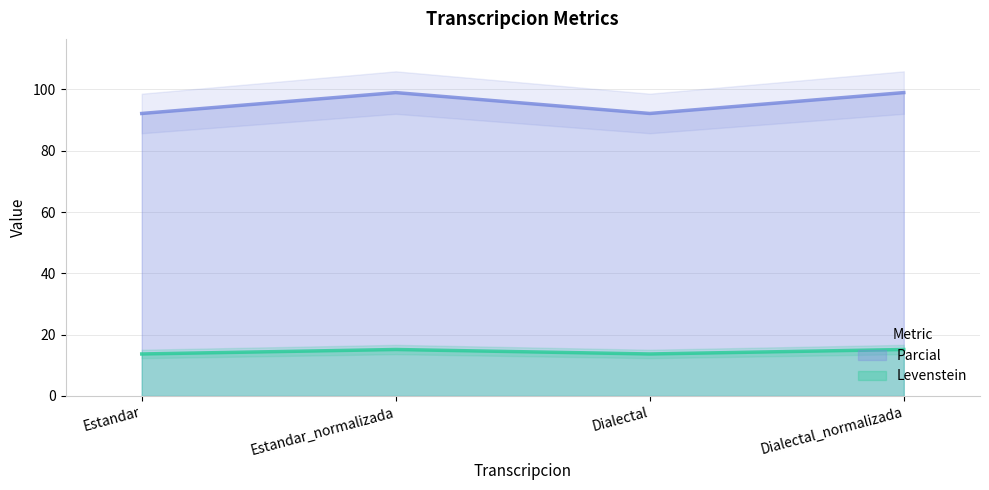

What is the difference between the highest and lowest values at Estandar_normalizada?

83.8